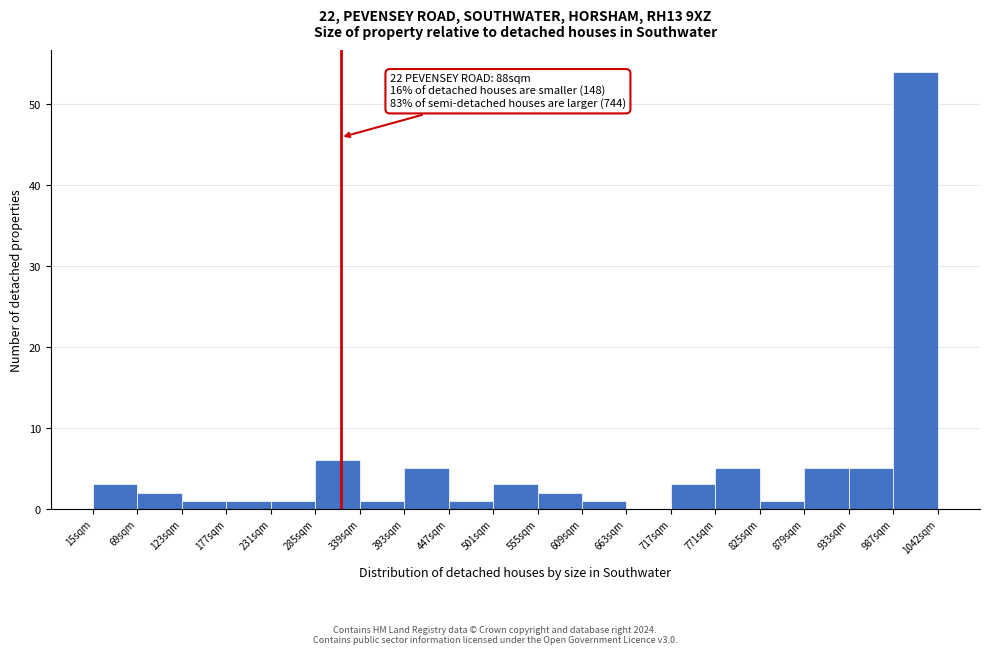

Over which range of the x-axis is the bar tallest?

990 to 1040